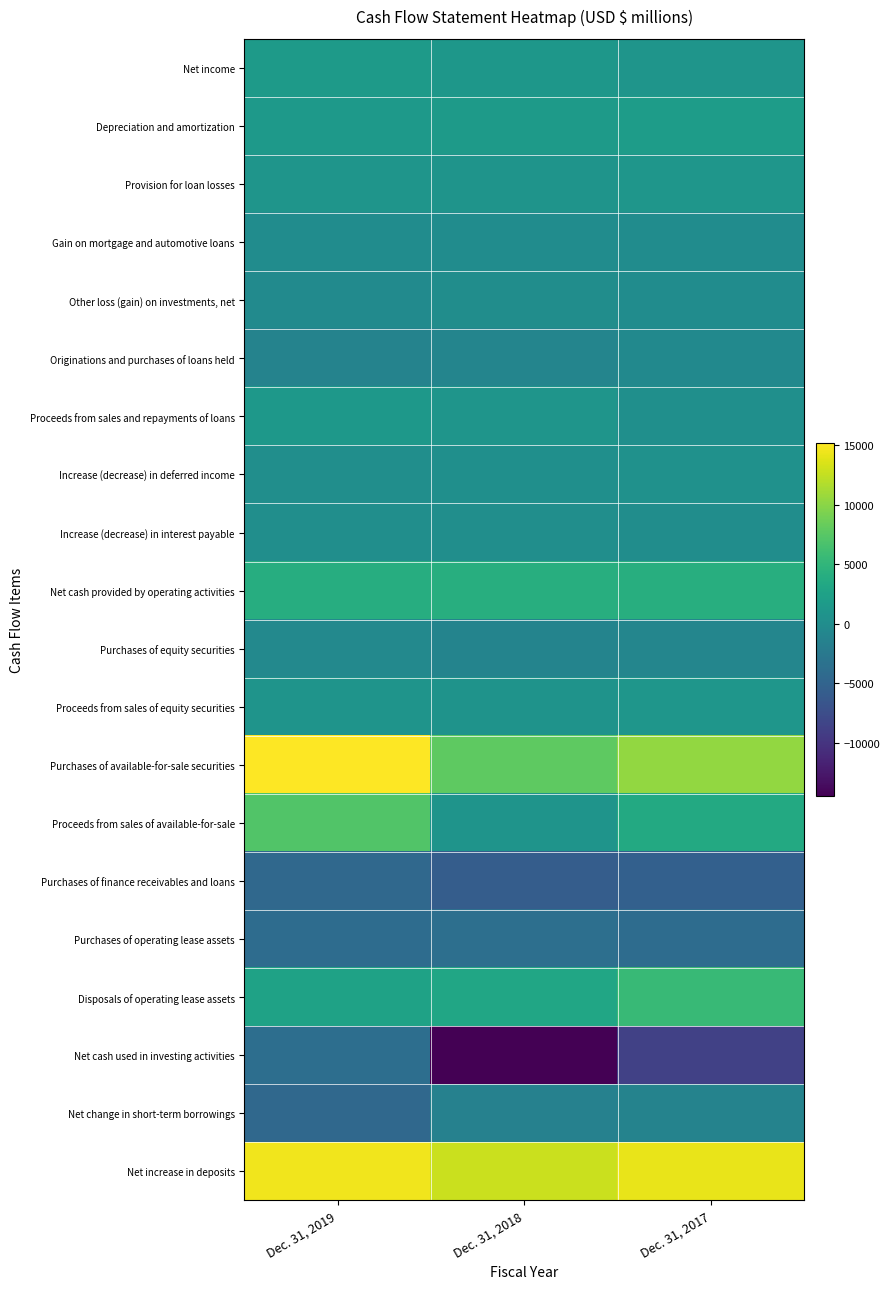

Which series has the widest spread of values?

Net cash used in investing activities